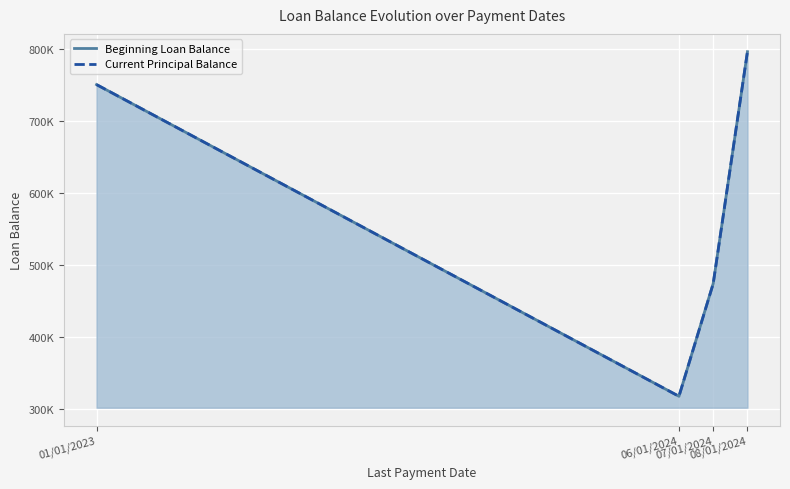

At which label does Current Principal Balance reach its peak?

08/01/2024